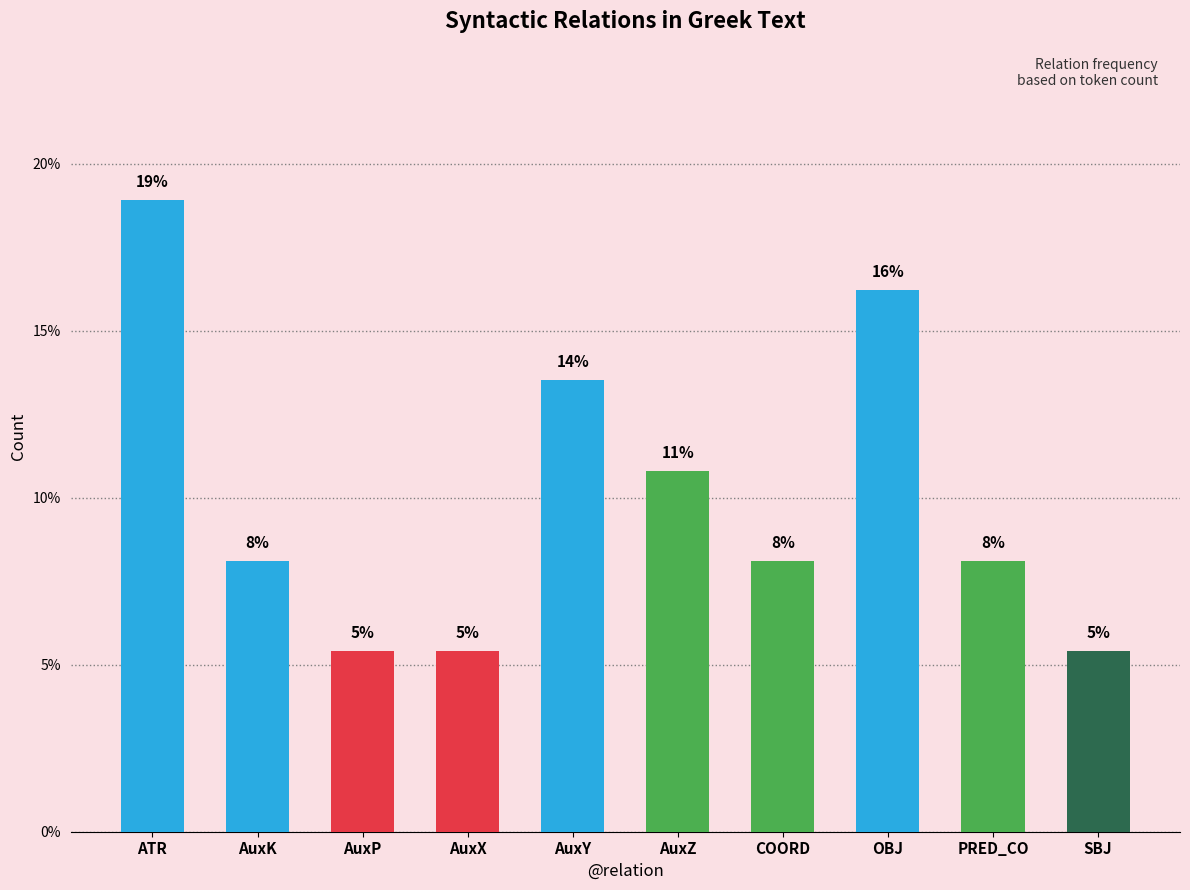

How many bars are there in total?

10